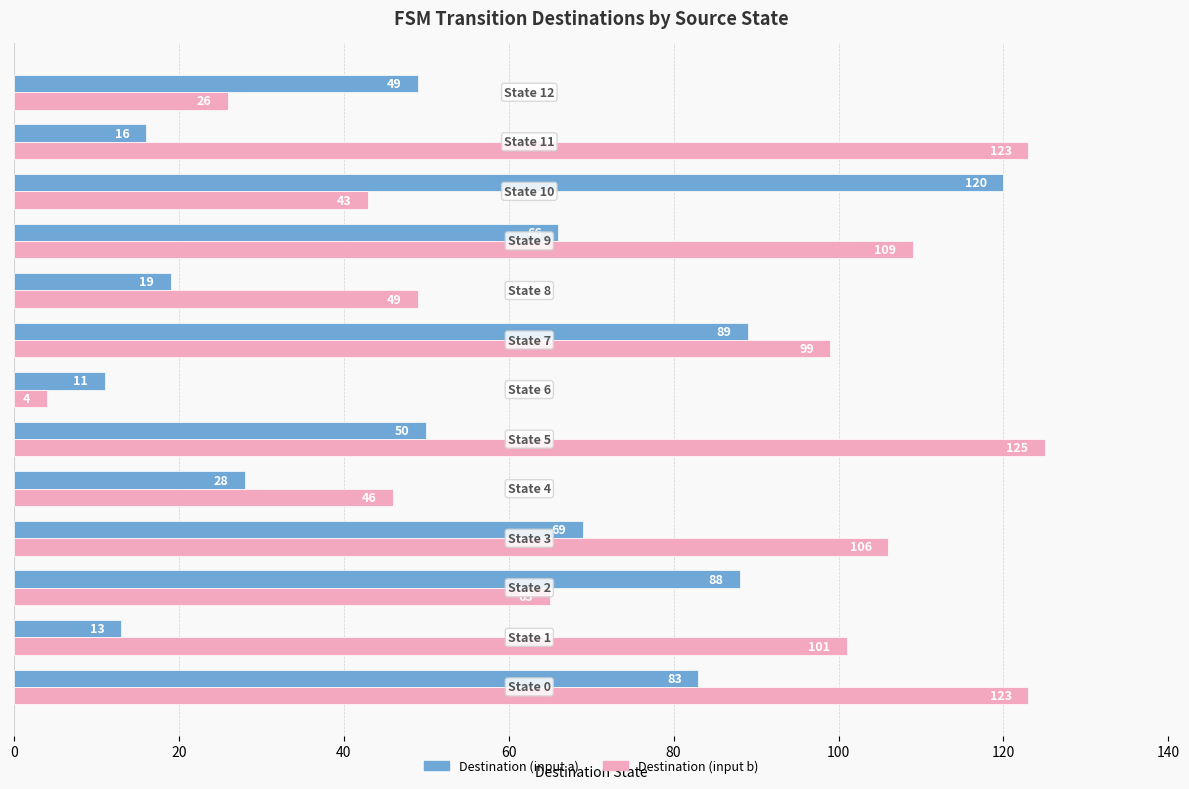

Which series has the largest total across all categories?

Destination (input b)